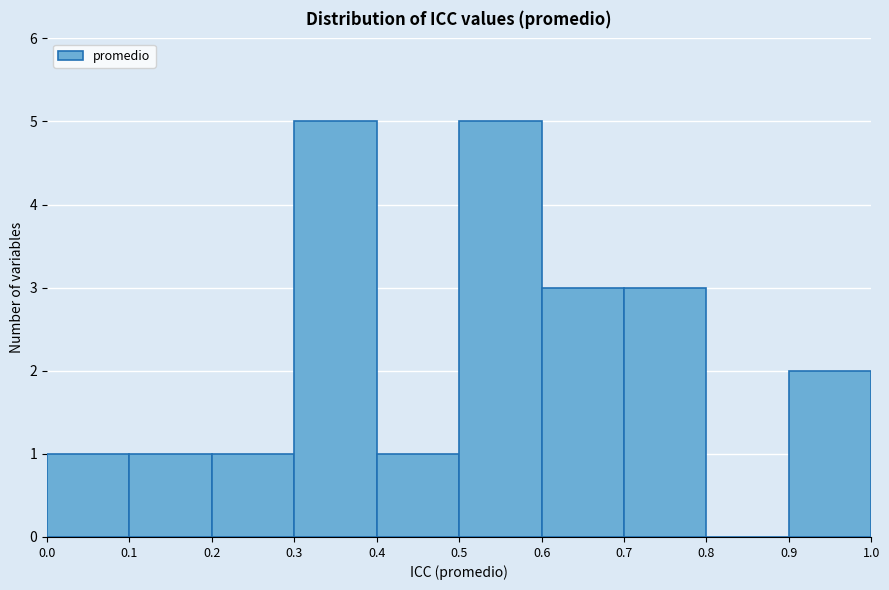

How tall is the bar that spans 0.0 to 0.1 on the x-axis? The values are not printed on the chart, so give them approximately, as read against the axis.

1